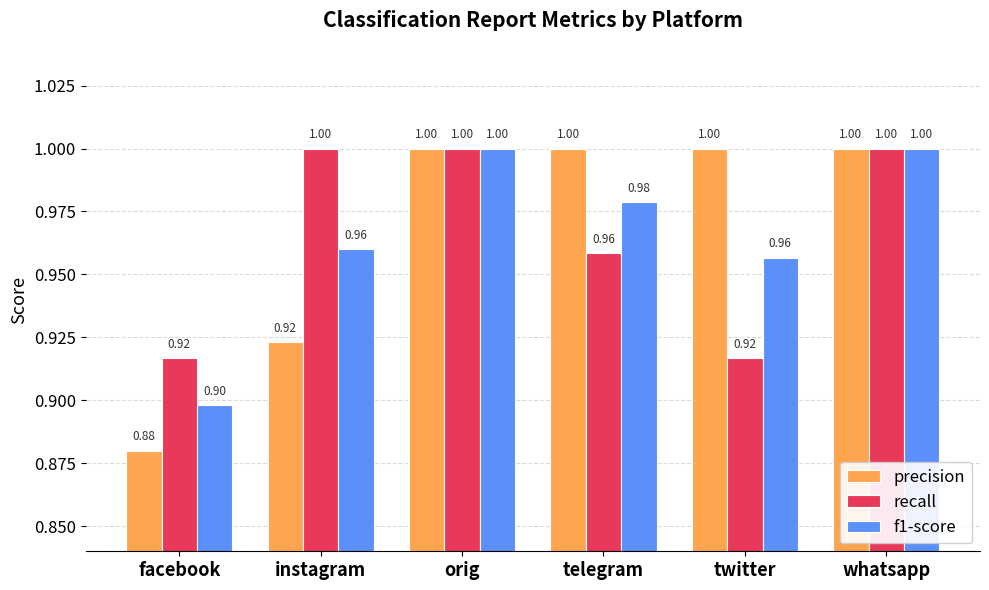

What is the difference between the highest and lowest values at twitter?

0.1